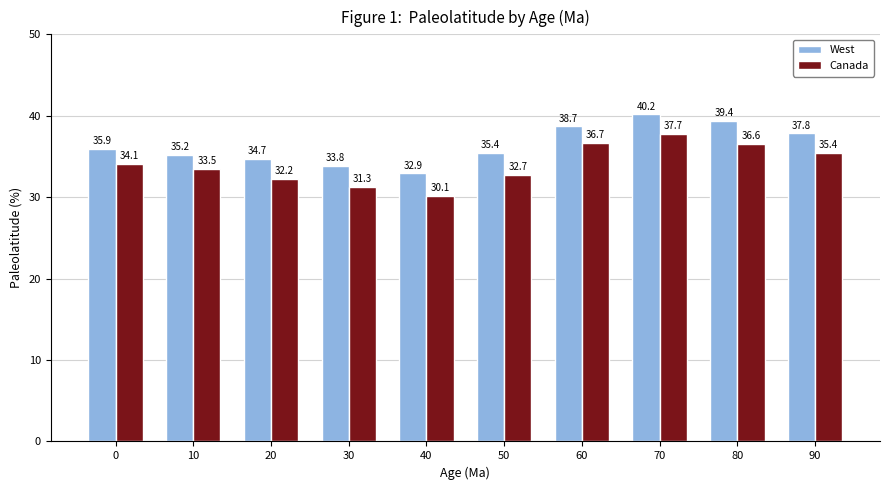

True or false: West has a value of 38.7 at 60.

True